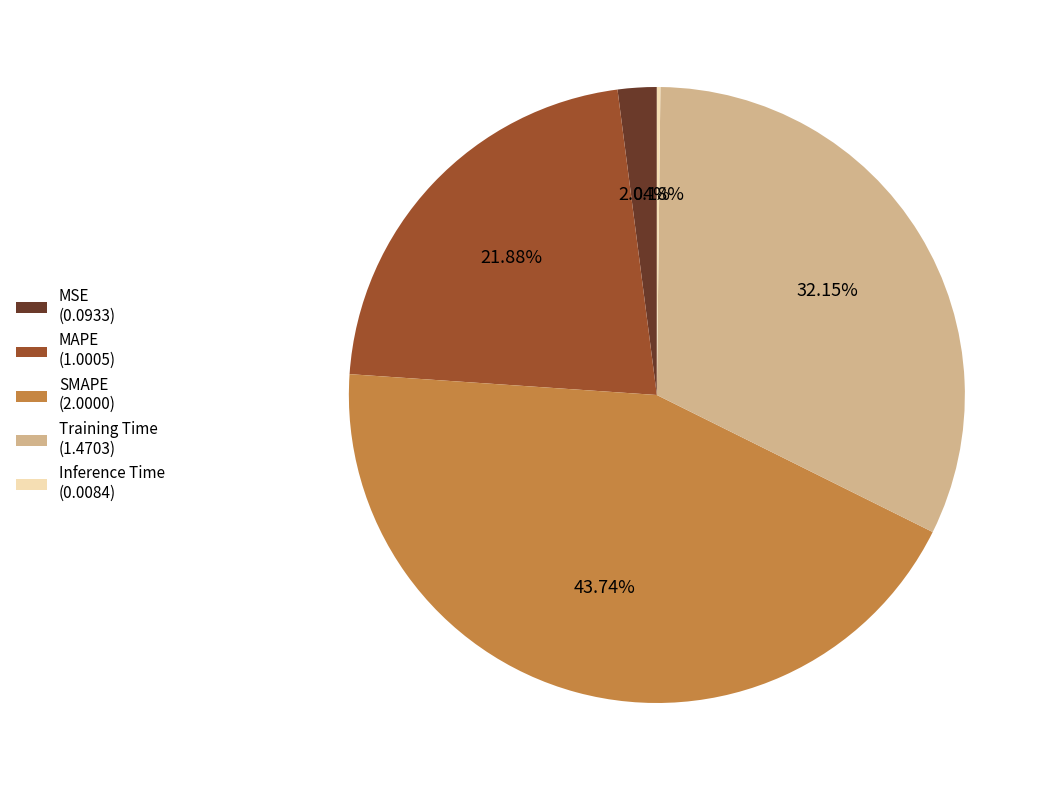

What percentage do Training Time and SMAPE together represent?

75.9%